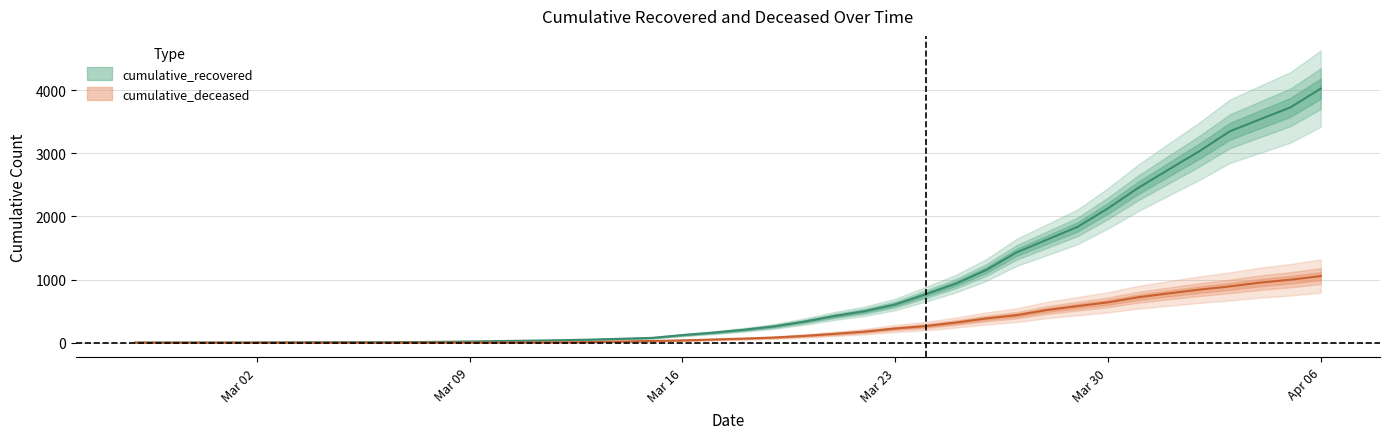

Count the number of data series in this chart.

2